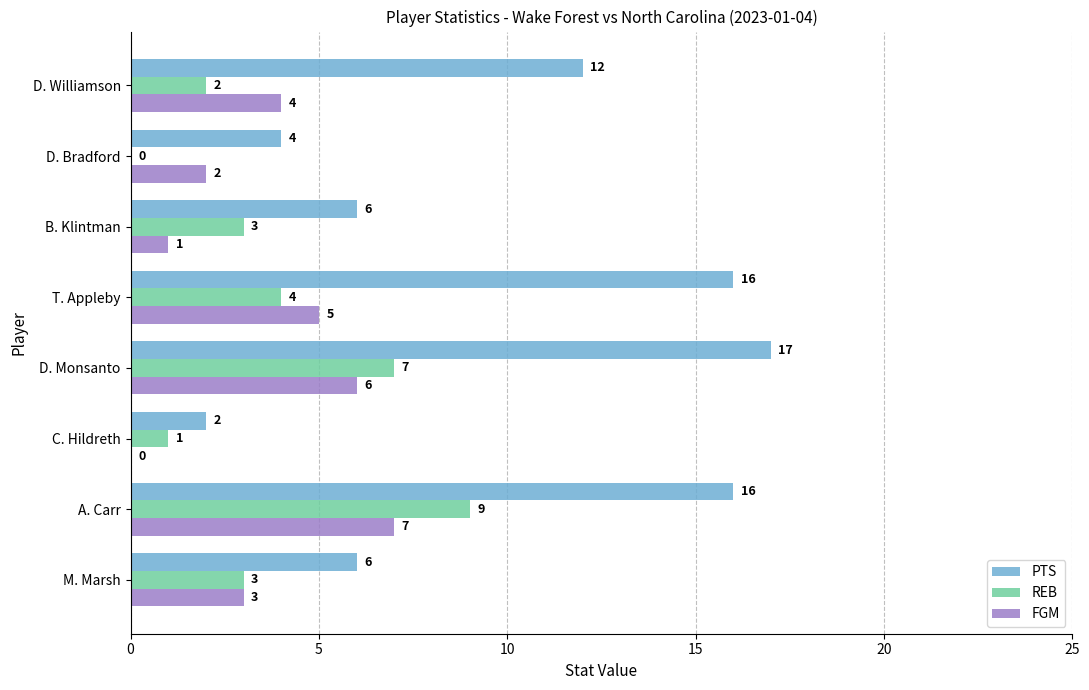

What are all the series names shown in the legend?

PTS, REB, FGM